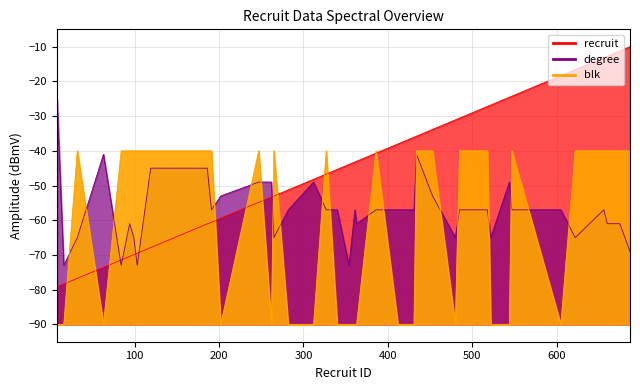

Which category has the highest value in the degree series?

8